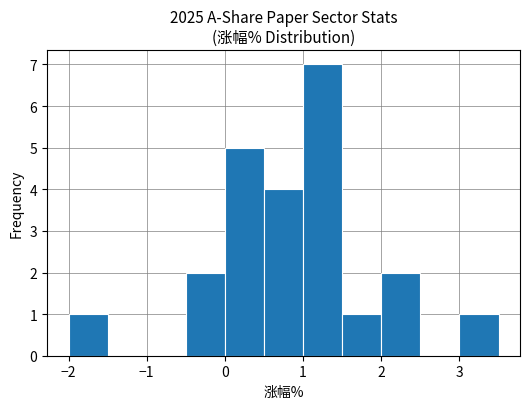

Which range on the x-axis has the tallest bar?

1.0 to 1.5